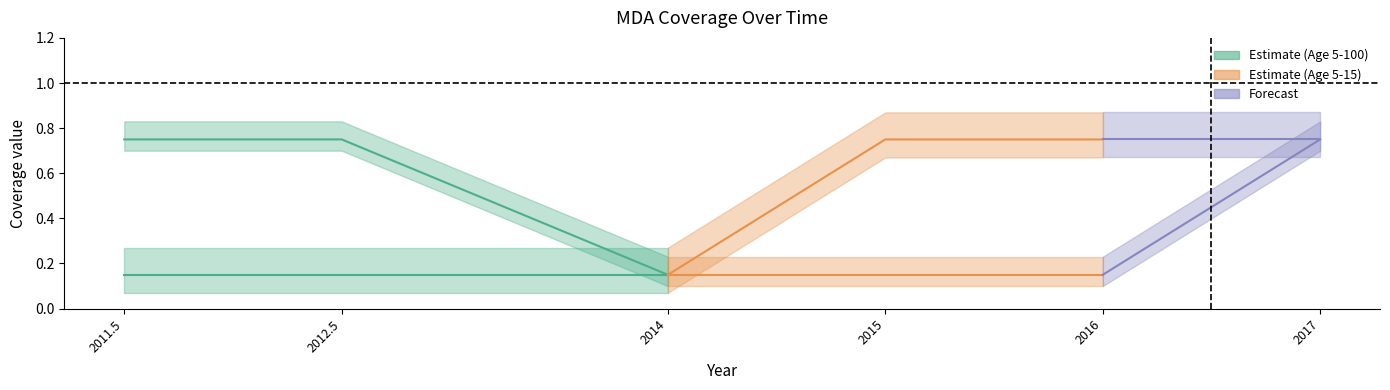

What is the spread (max minus min) of values at 2016?

0.6